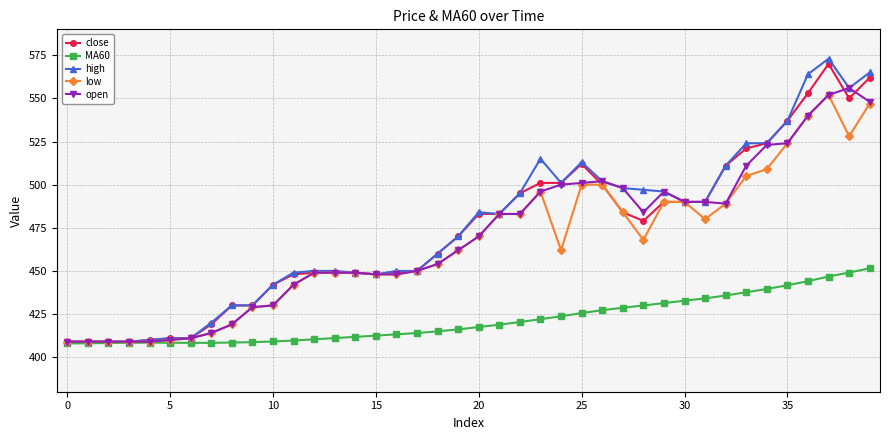

What is the greatest value displayed?

573.0